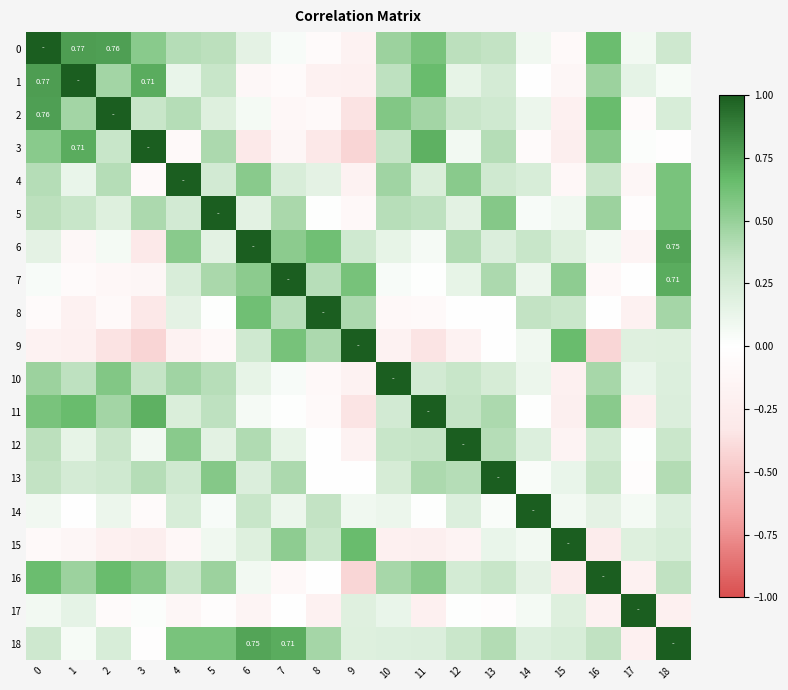

Rank the series by their maximum value, from lowest to highest.

0, 1, 2, 3, 4, 5, 6, 7, 8, 9, 10, 11, 12, 13, 14, 15, 16, 17, 18